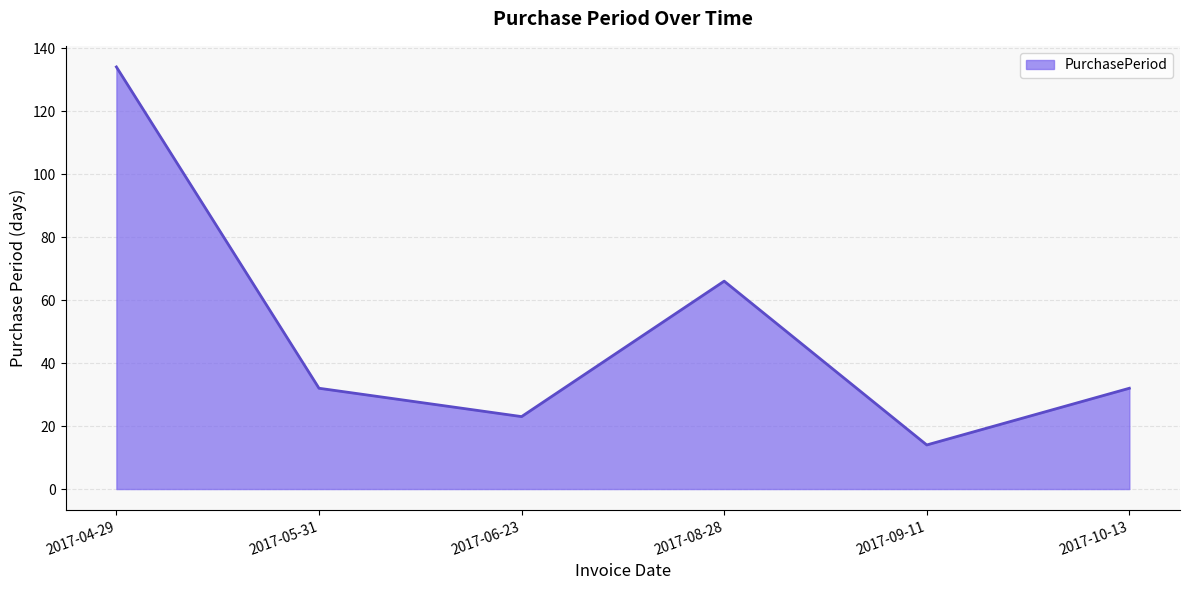

Does the chart have visible grid lines?

Yes